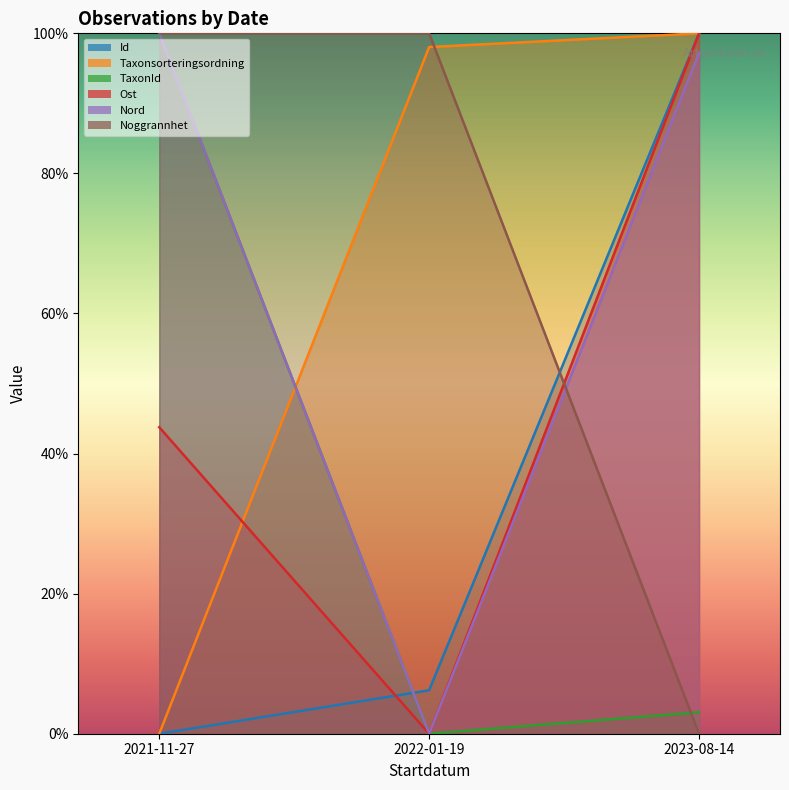

List the labels in order of Id value, smallest first.

2021-11-27, 2022-01-19, 2023-08-14